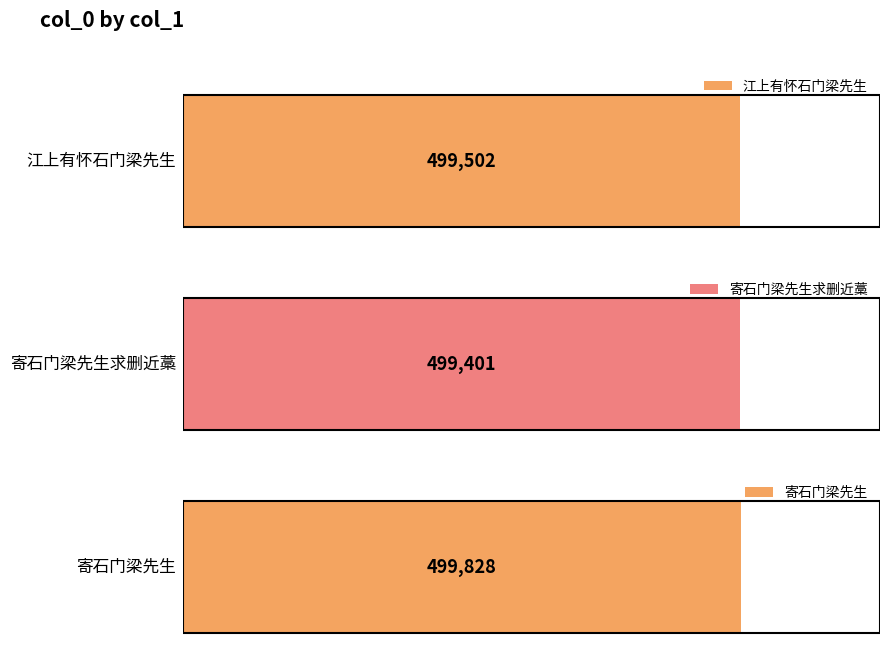

What is the change in value from 江上有怀石门梁先生 to 寄石门梁先生求删近藁?

-101